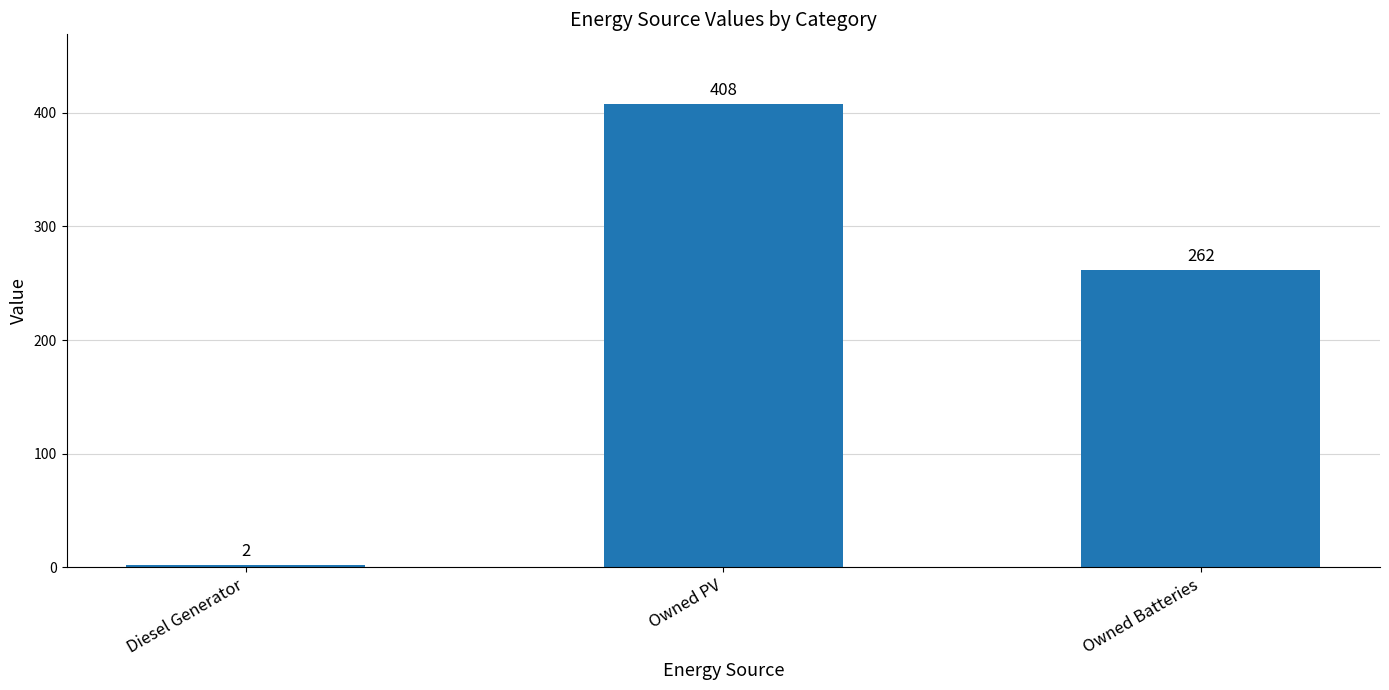

What is the smallest value displayed?

2